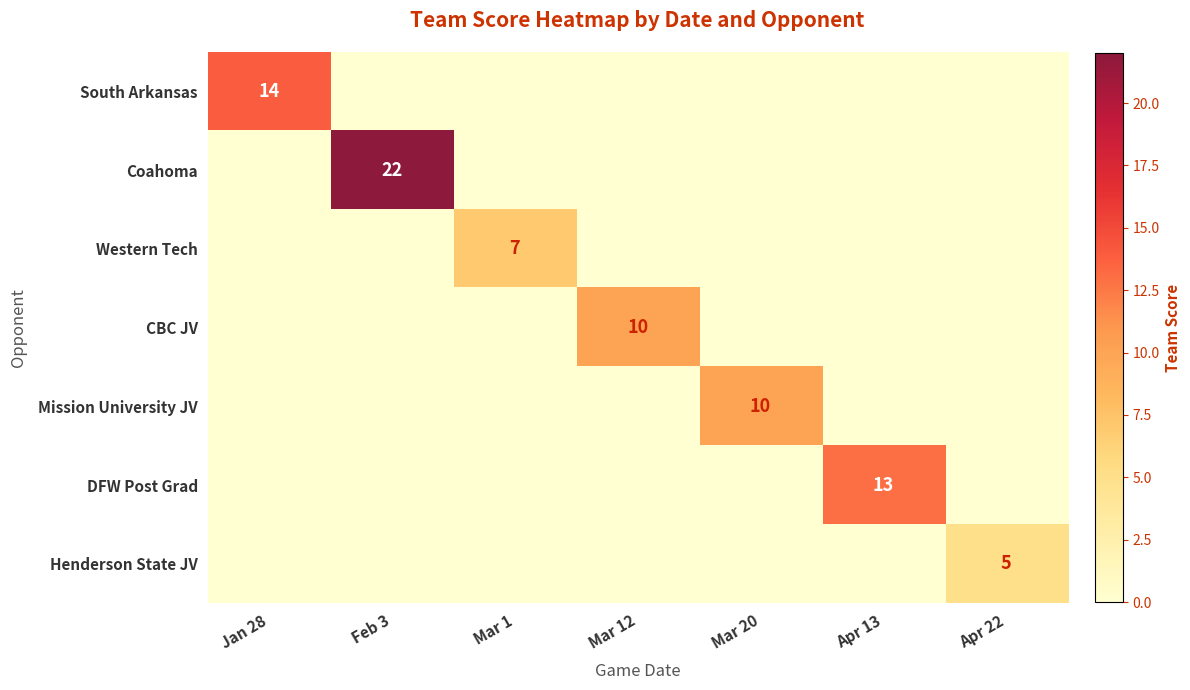

The value of Henderson State JV at Apr 22 is 5. True or false?

True